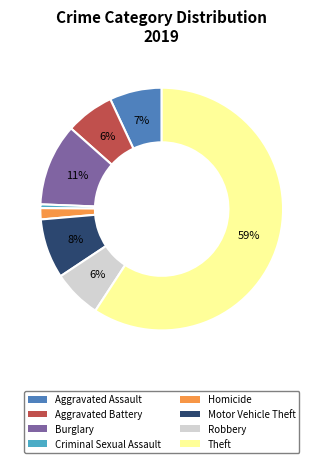

Which slice is the largest?

Theft